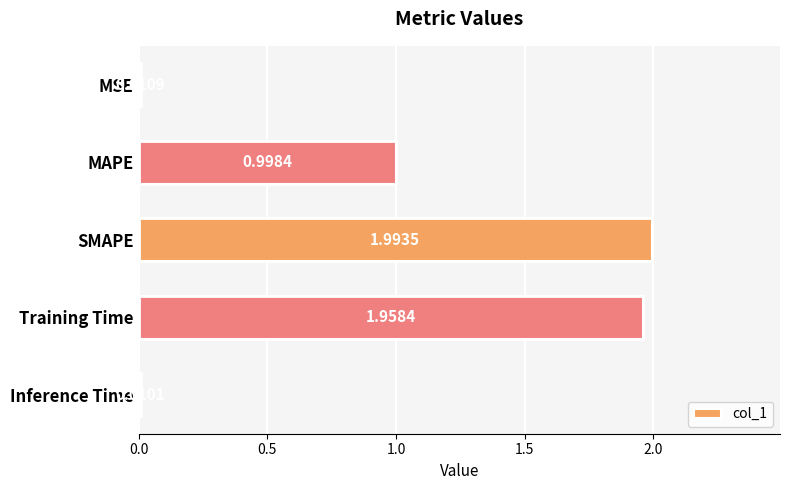

What is the change in value from MSE to Training Time?

+1.9